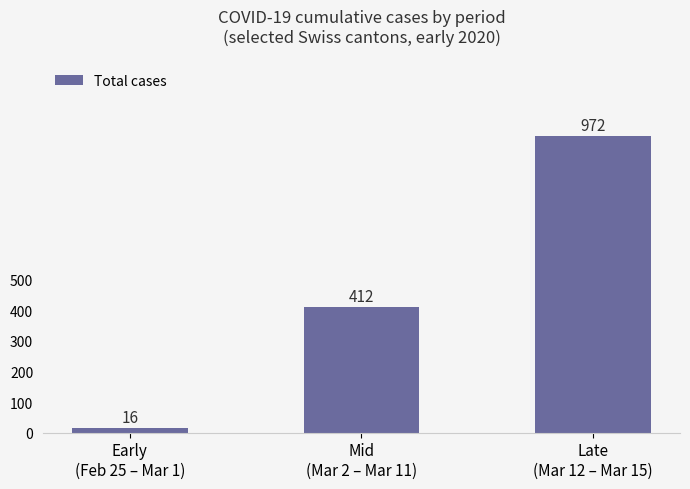

What is the greatest value displayed?

972